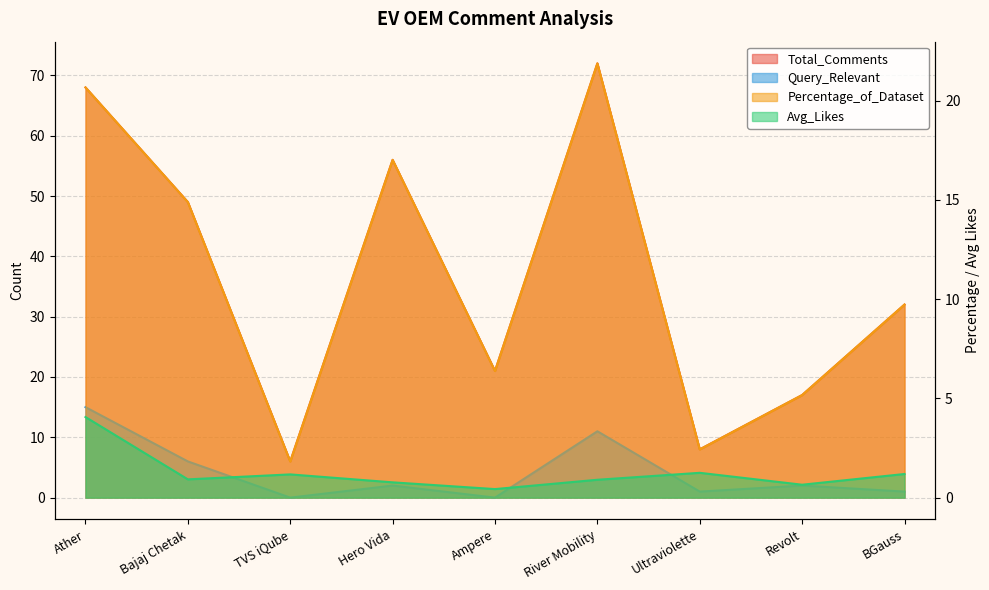

Reading left to right, transcribe all the data shown in this chart.

Total_Comments: 68.0	49.0	6.0	56.0	21.0	72.0	8.0	17.0	32.0
Percentage_of_Dataset: 20.7	14.9	1.8	17.0	6.4	21.9	2.4	5.2	9.7
Avg_Likes: 4.1	0.9	1.2	0.8	0.4	0.9	1.2	0.7	1.2
Query_Relevant: 15.0	6.0	0.0	2.0	0.0	11.0	1.0	2.0	1.0